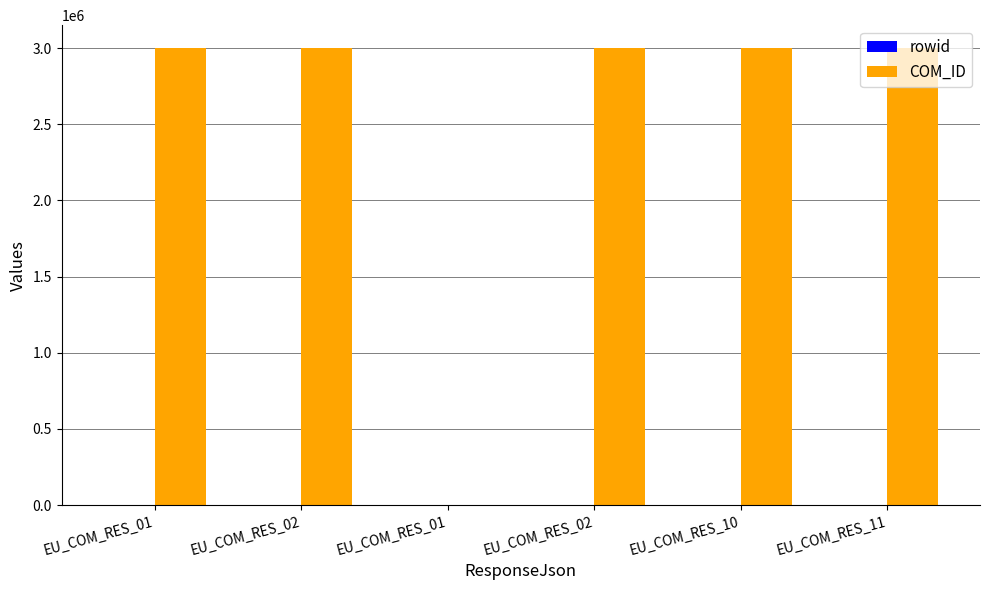

How many groups of bars are there?

6